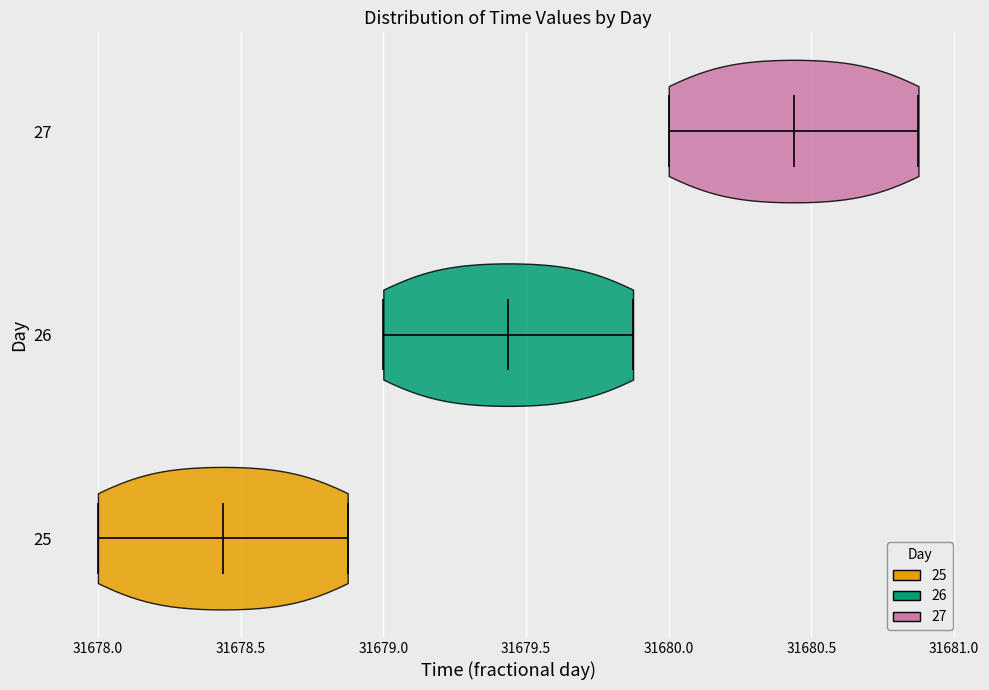

Reading bottom to top, read every violin against the x-axis: where its median line is, and the lowest and highest points it reaches. The values are not printed on the chart, so give them approximately, as read against the axis.

25: median line 31678.45, lowest point 31678.00, highest point 31678.90
26: median line 31679.45, lowest point 31679.00, highest point 31679.90
27: median line 31680.45, lowest point 31680.00, highest point 31680.90